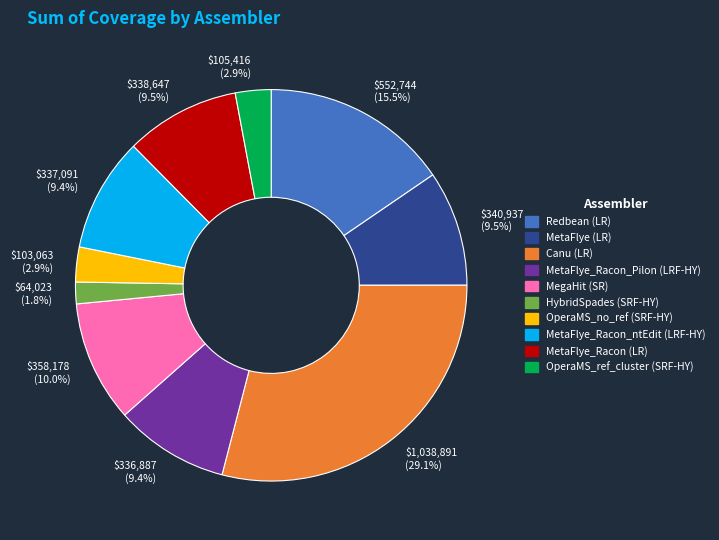

To the nearest percent, what is the difference between the largest and smallest slice percentages?

27%